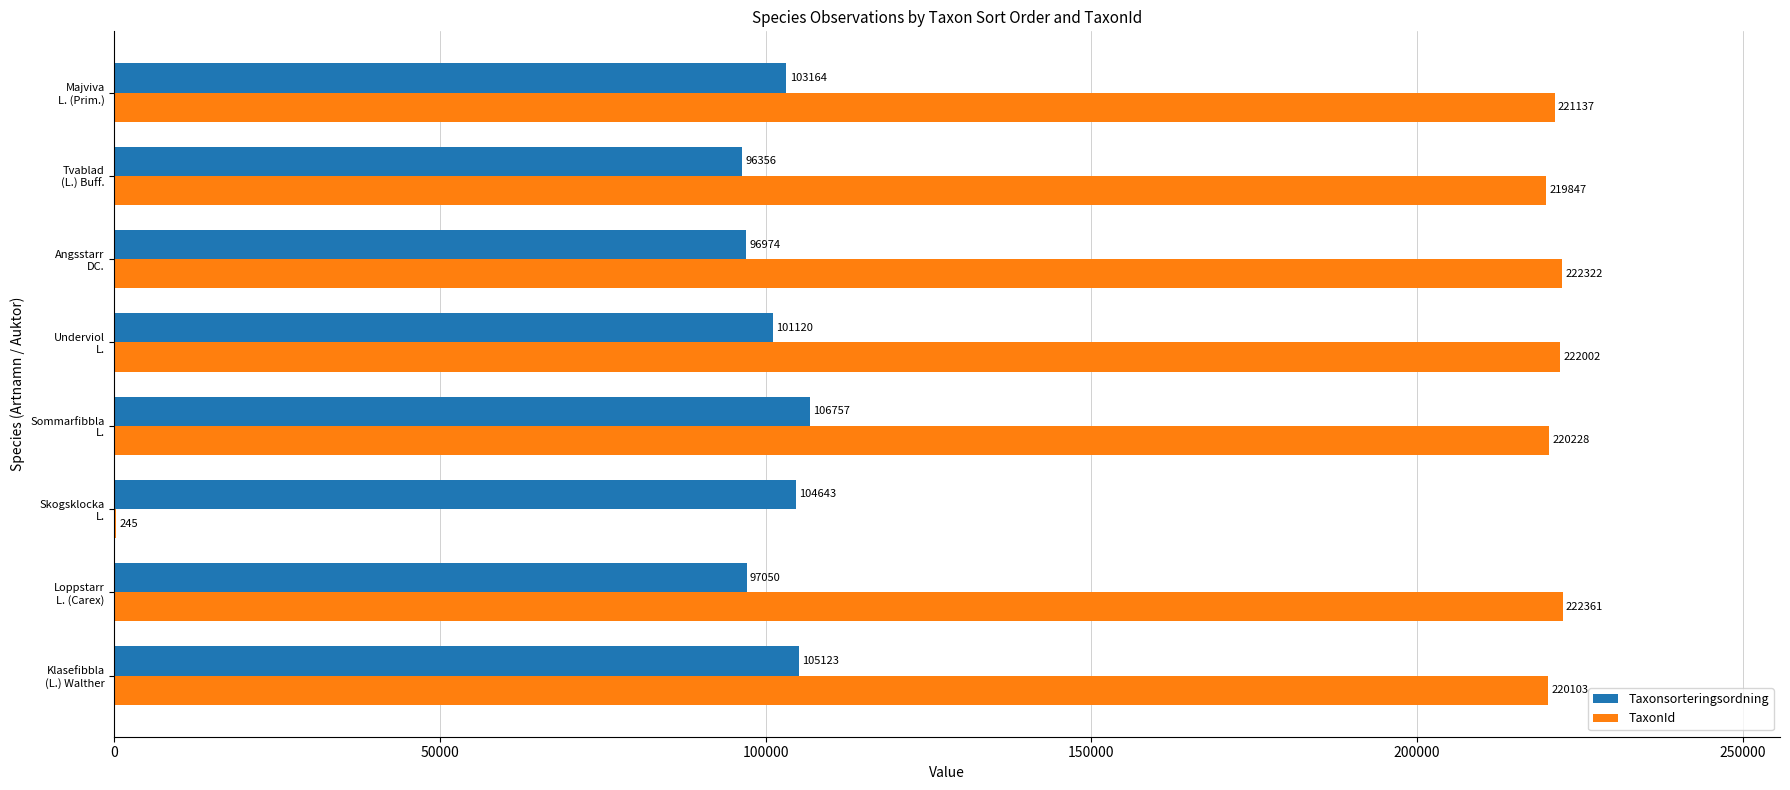

What is the sum of all Taxonsorteringsordning values?

811187